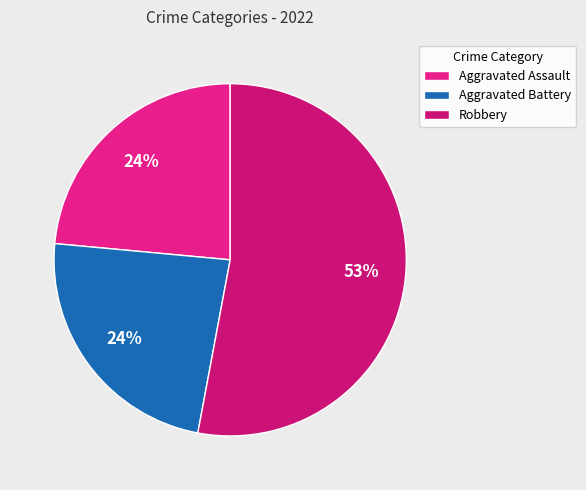

Which category accounts for the majority?

Robbery